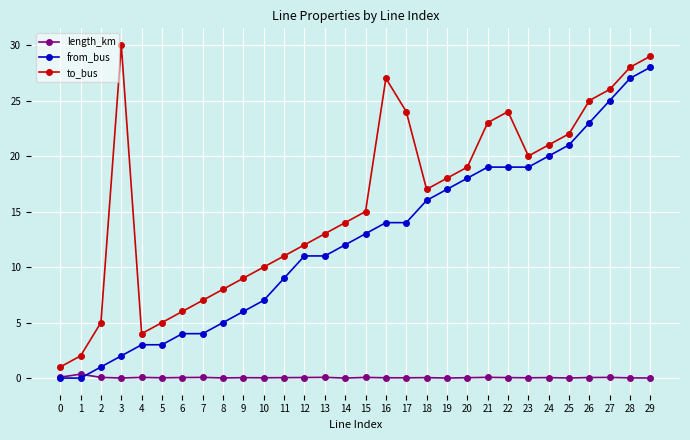

True or false: to_bus and from_bus intersect in this chart.

False